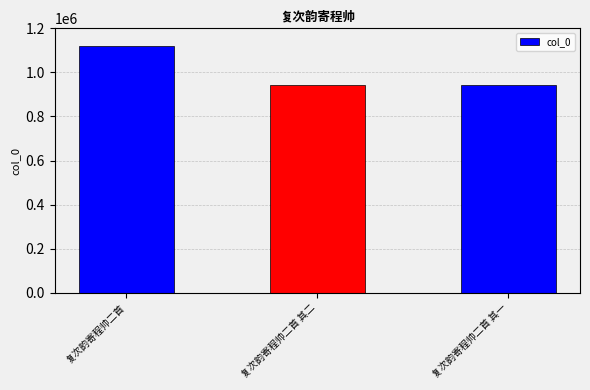

What is the sum of all values?

3006221